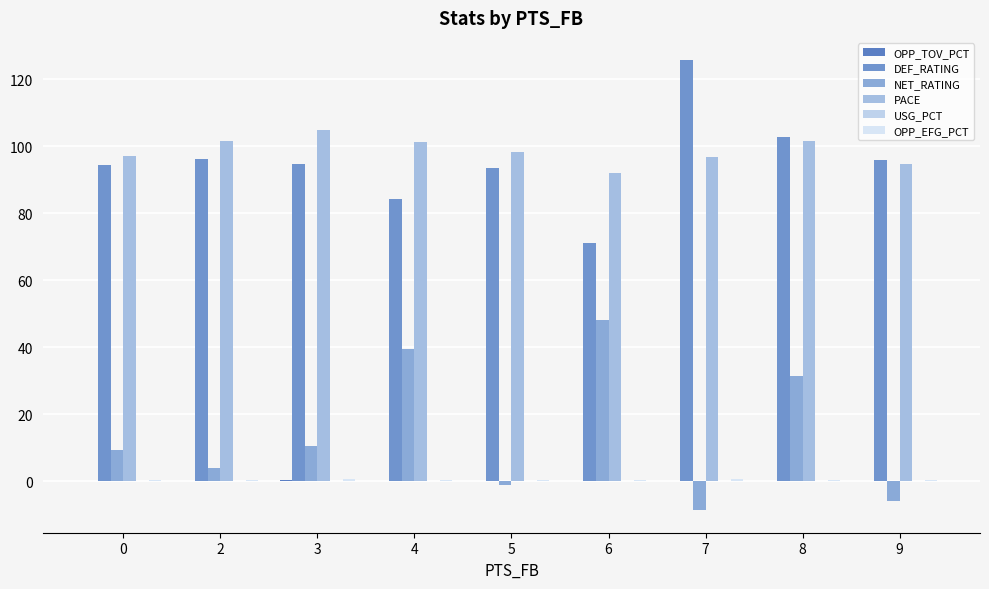

What is the spread (max minus min) of values at 2?

101.4